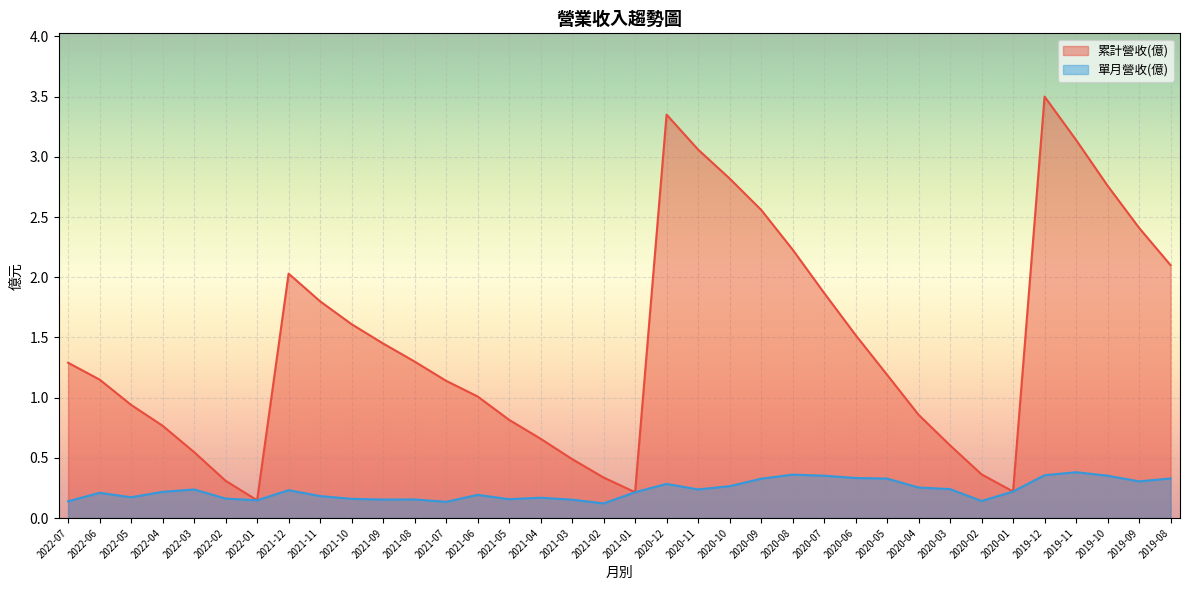

What is the smallest value displayed?

0.1